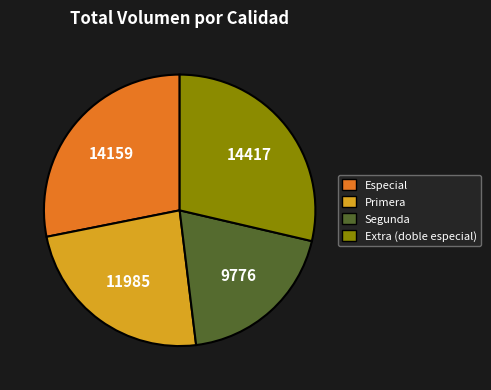

Which has a higher value, Segunda or Primera?

Primera